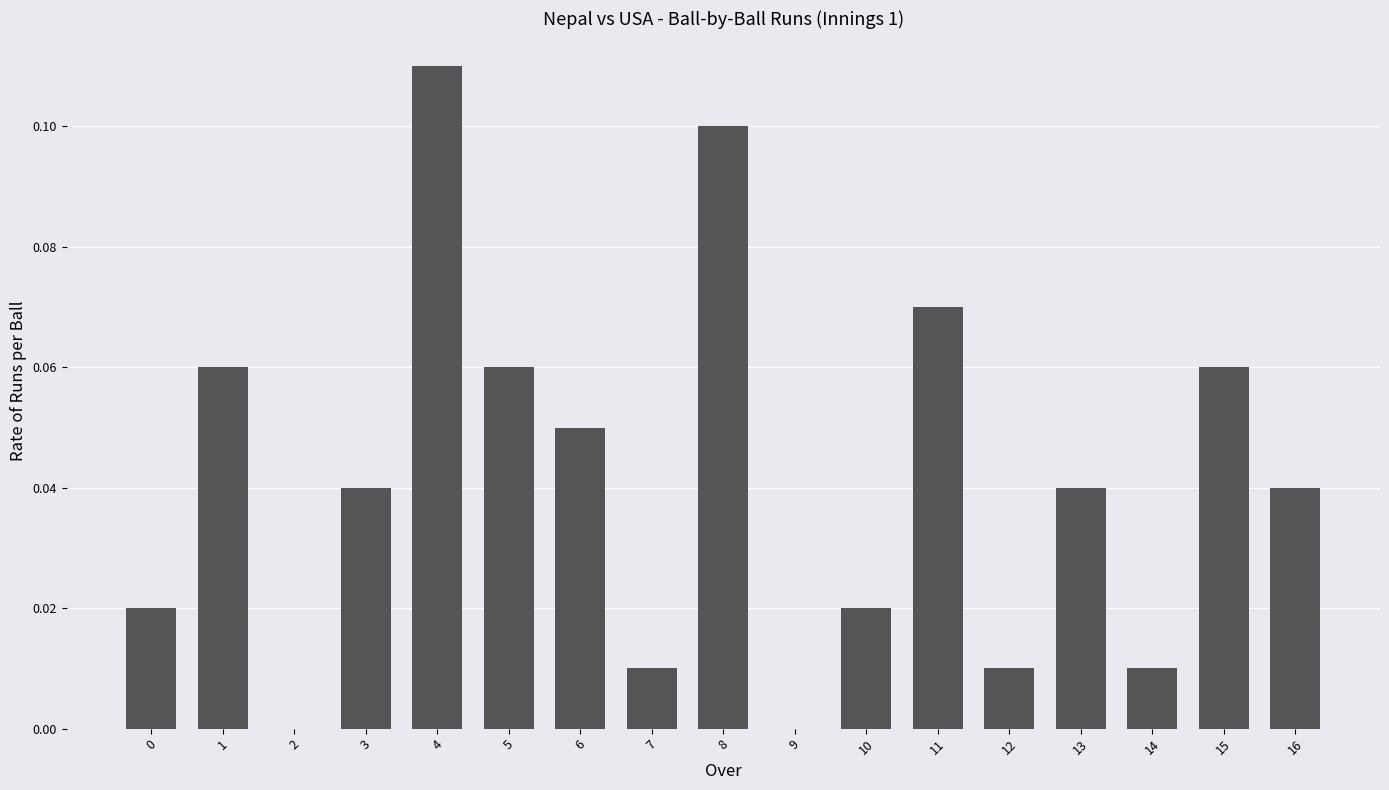

The chart shows a value of 0.0 at 7. True or false?

True